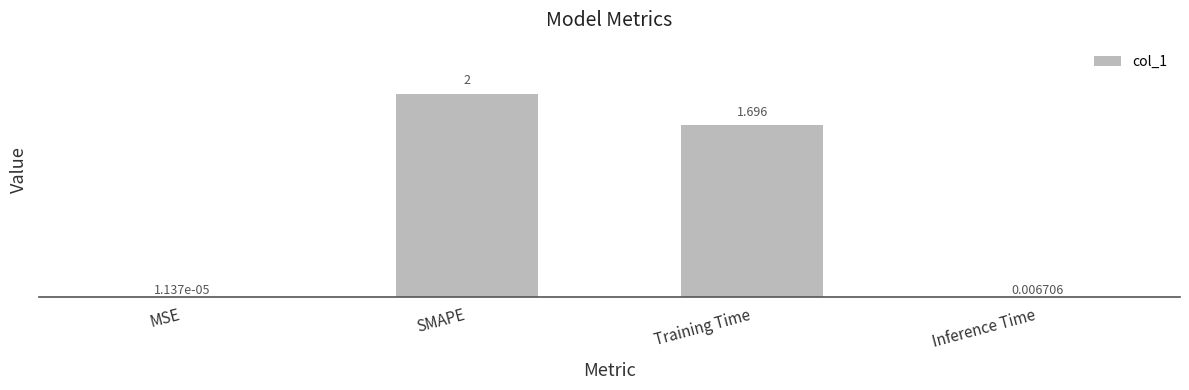

Between Training Time and MSE, which is larger?

Training Time